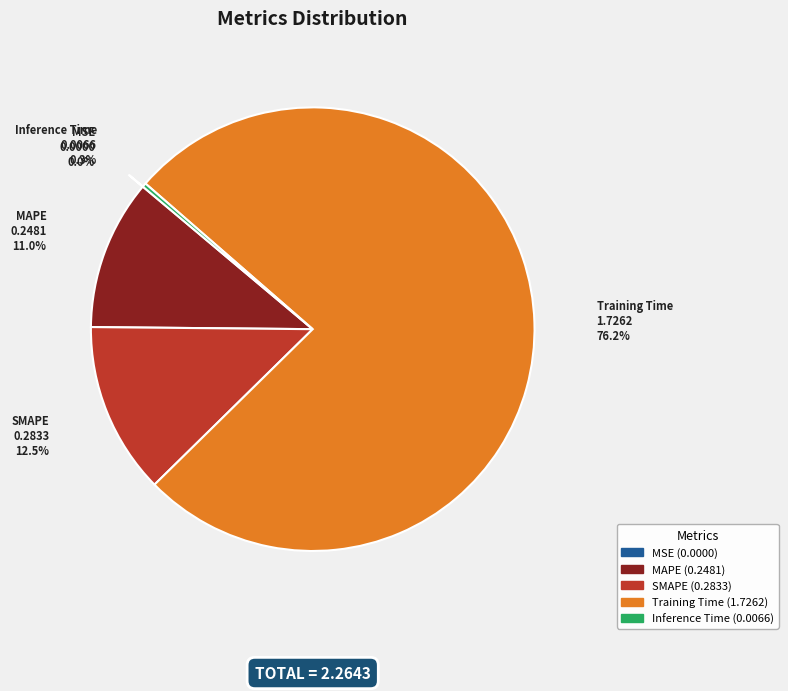

The Training Time slice represents 64% of the pie. True or false?

False